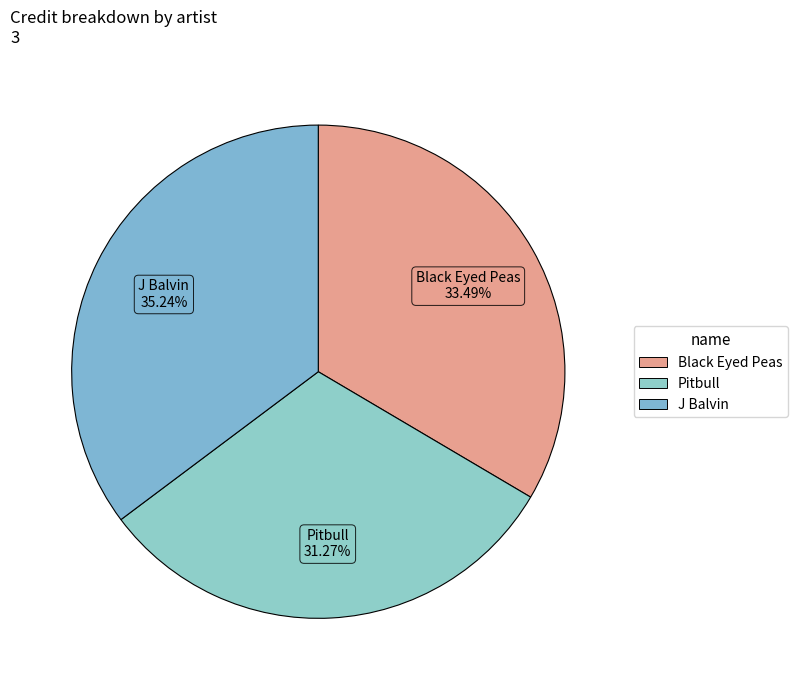

To the nearest percent, what is the average slice percentage?

33%